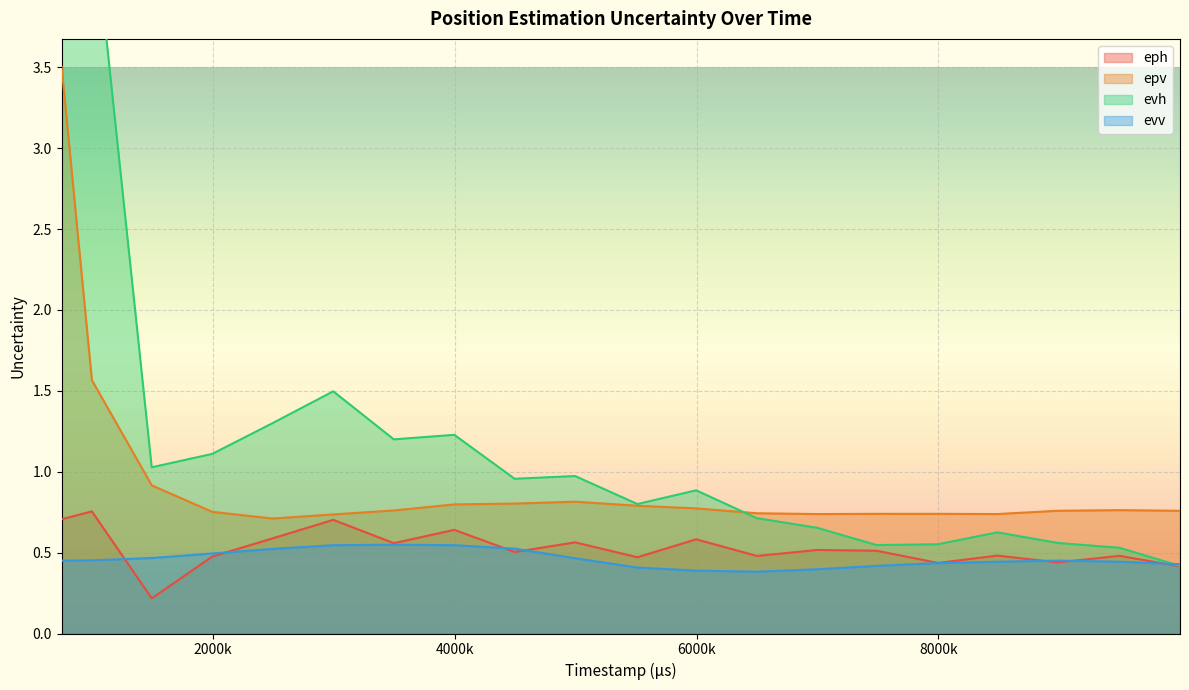

What is the difference between the second highest and minimum values in the epv series?

0.9